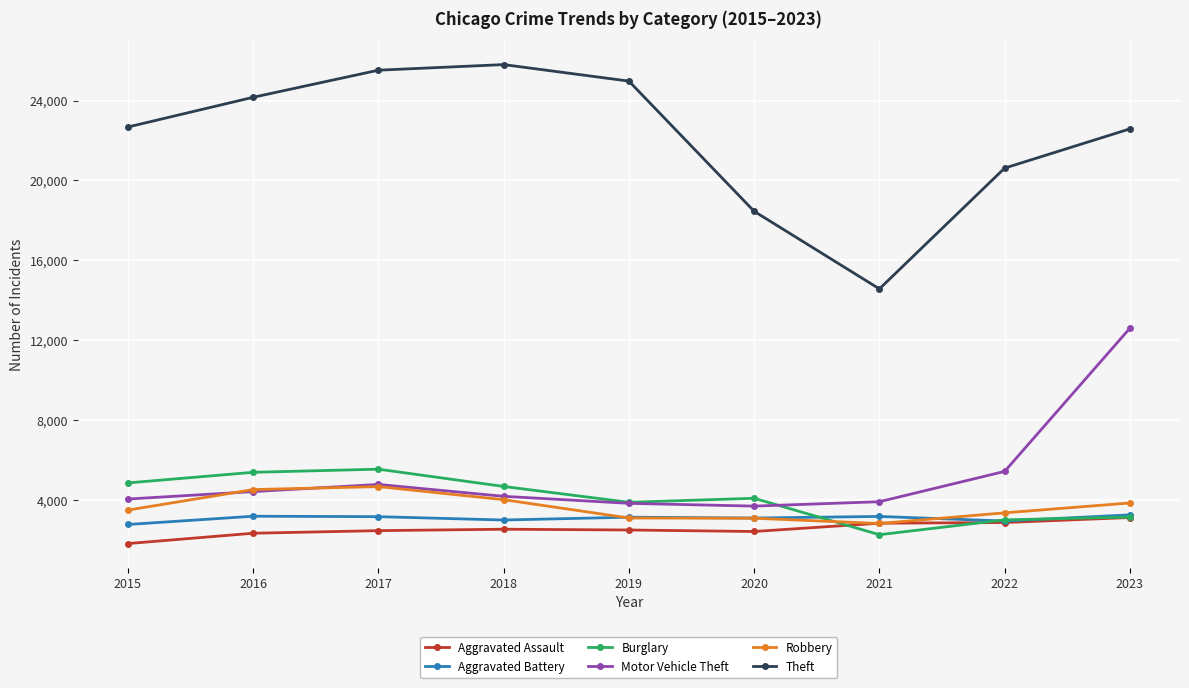

True or false: Theft has a value of 18451 at 2020.

True